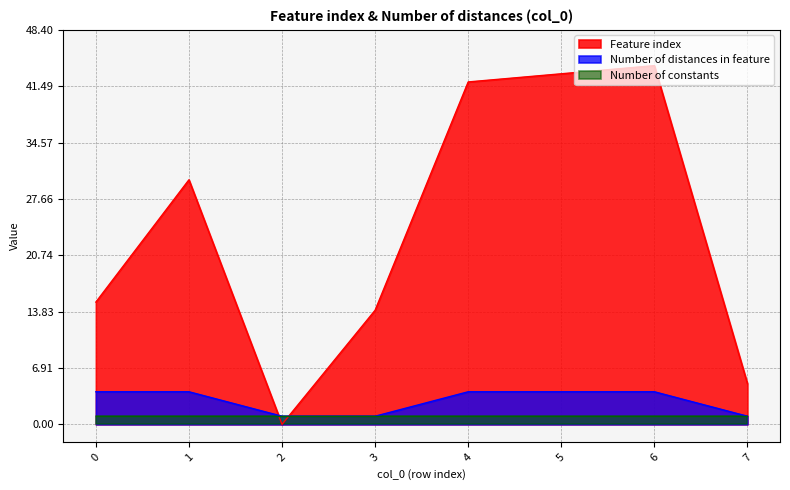

At how many categories does at least one series exceed 41?

3